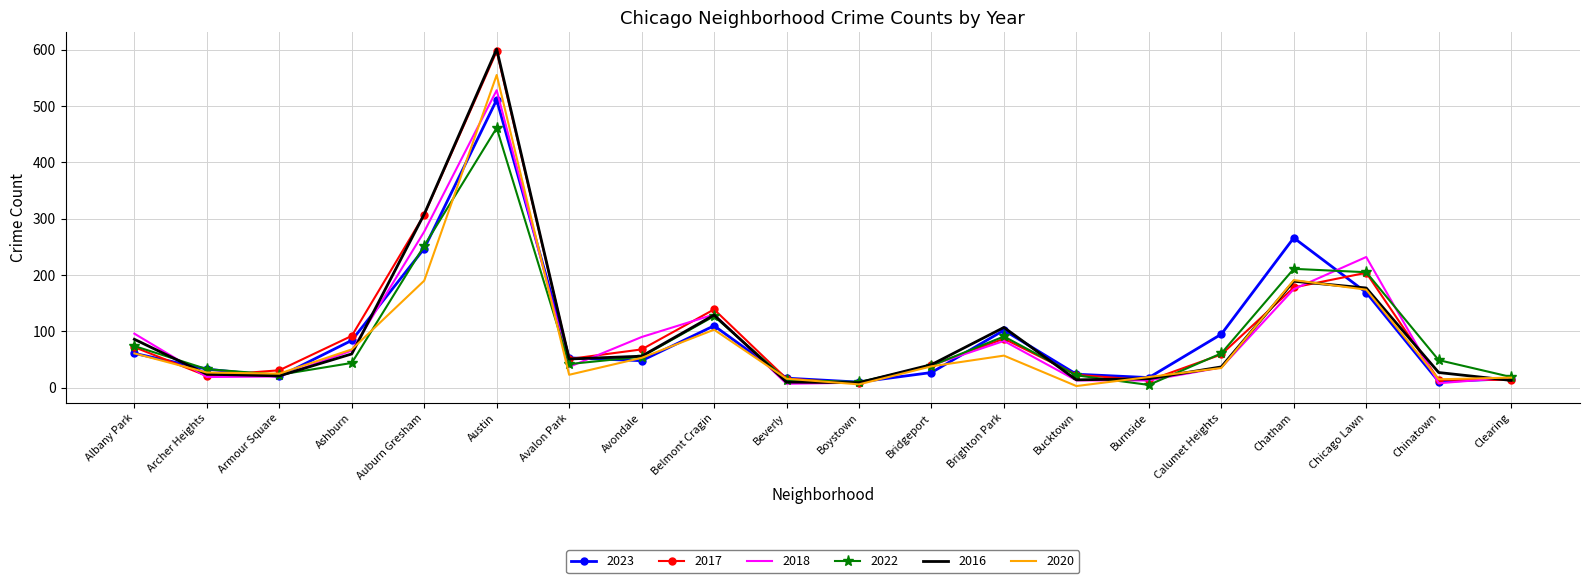

What position from the left is Calumet Heights?

16